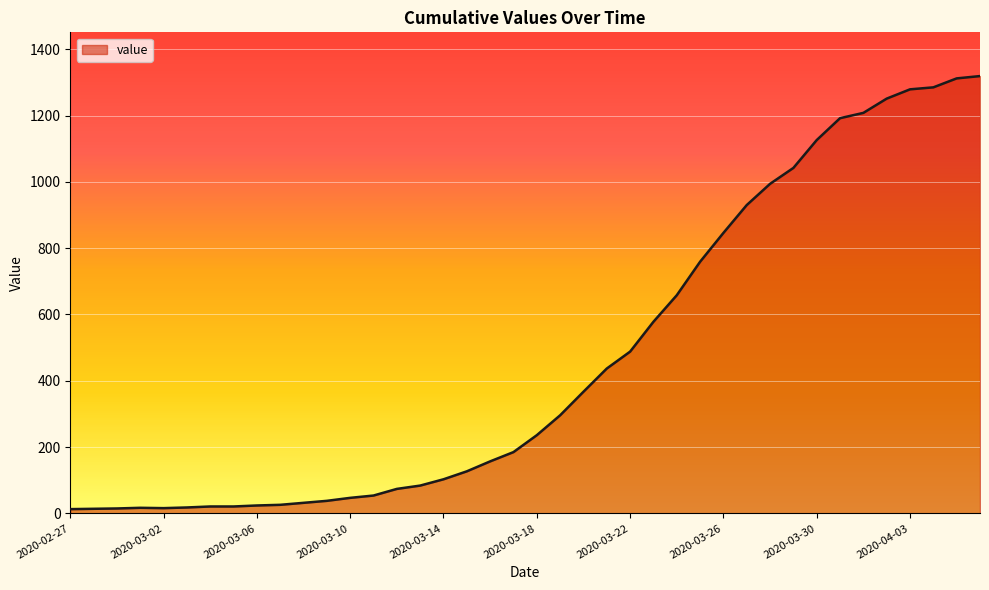

What is the greatest value displayed?

1319